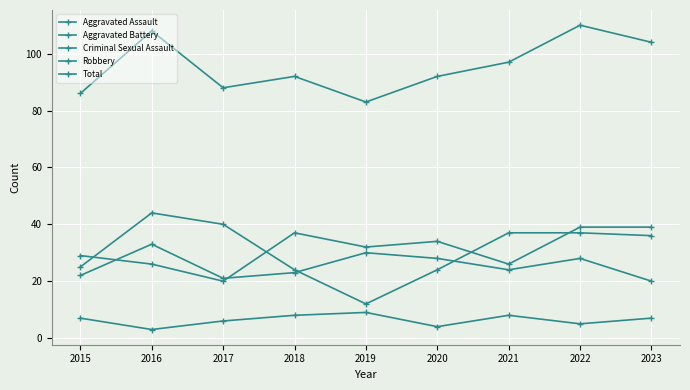

What is the total value across all series at 2016?

214